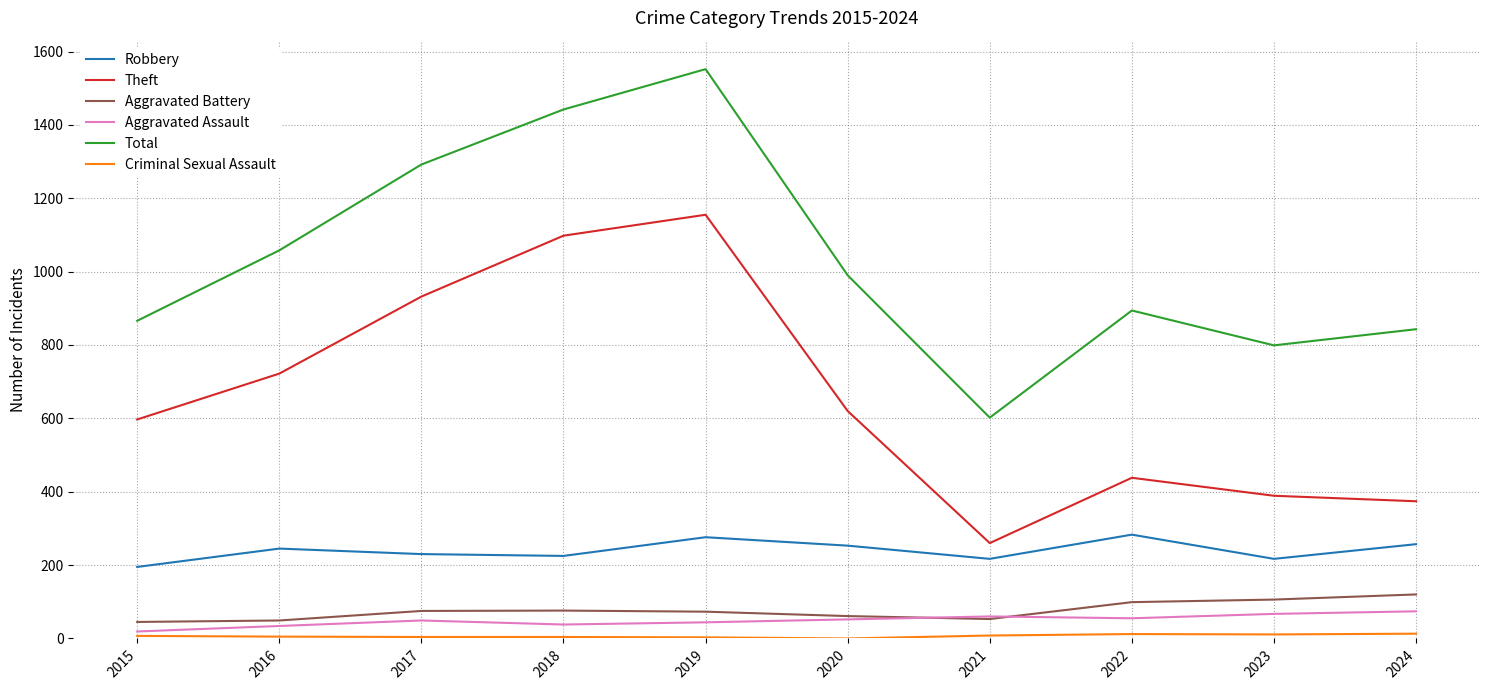

True or false: Aggravated Assault and Robbery intersect in this chart.

False